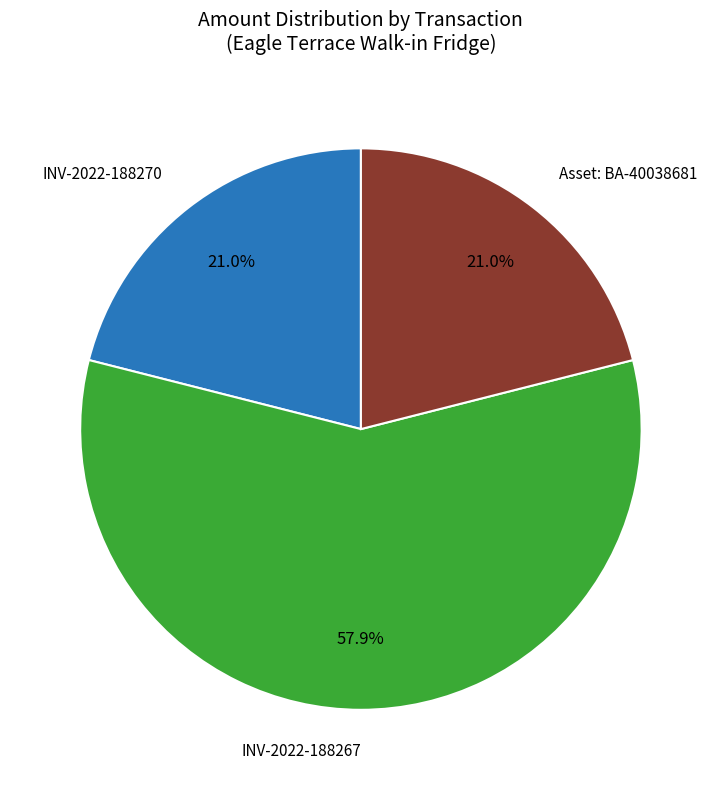

Does Asset: BA-40038681 account for over 50% of the chart?

No